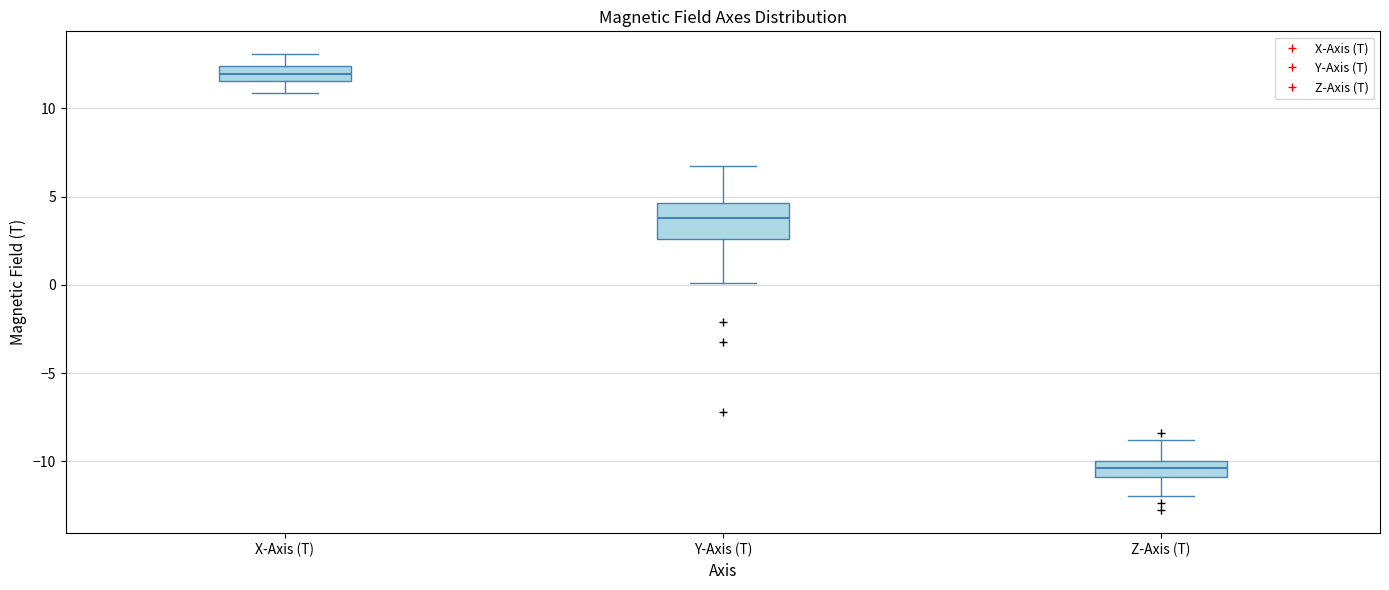

Which box has the lowest median line?

Z-Axis (T)